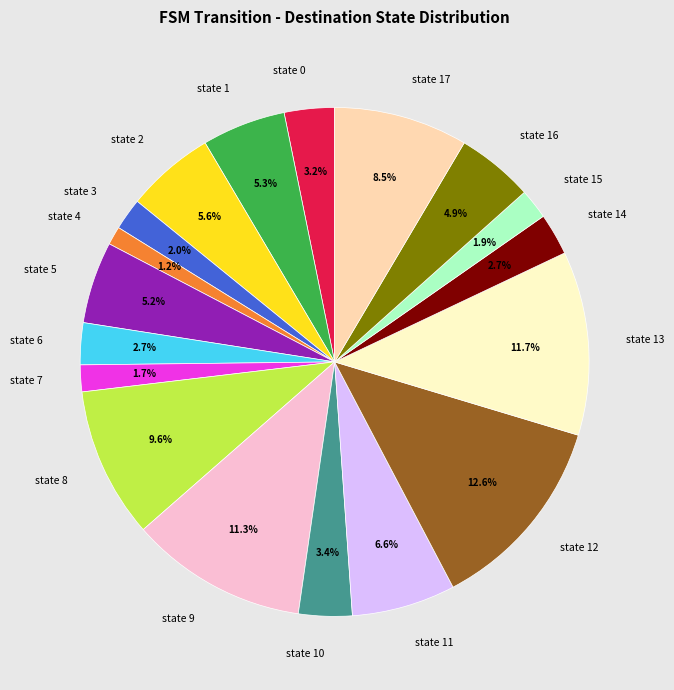

What portion of the pie excludes state 6?

97.3%